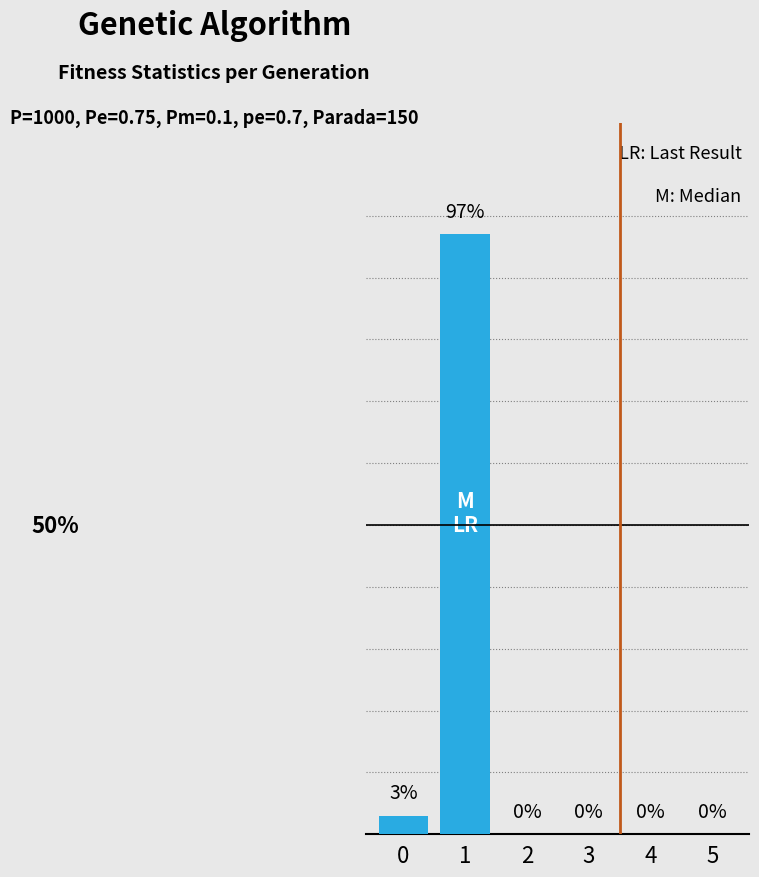

At which category does the chart reach its peak across all series?

1